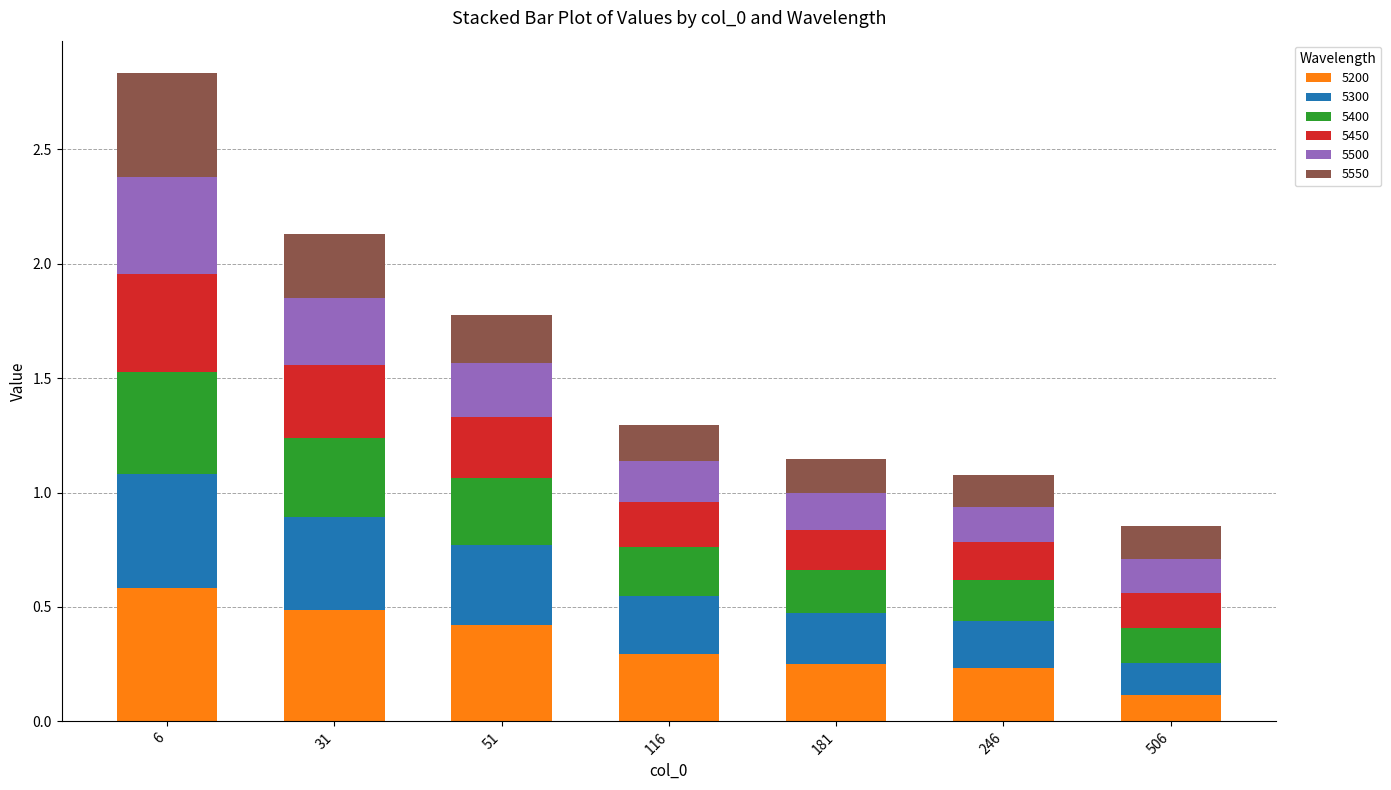

At which category is the sum across all series the highest?

6